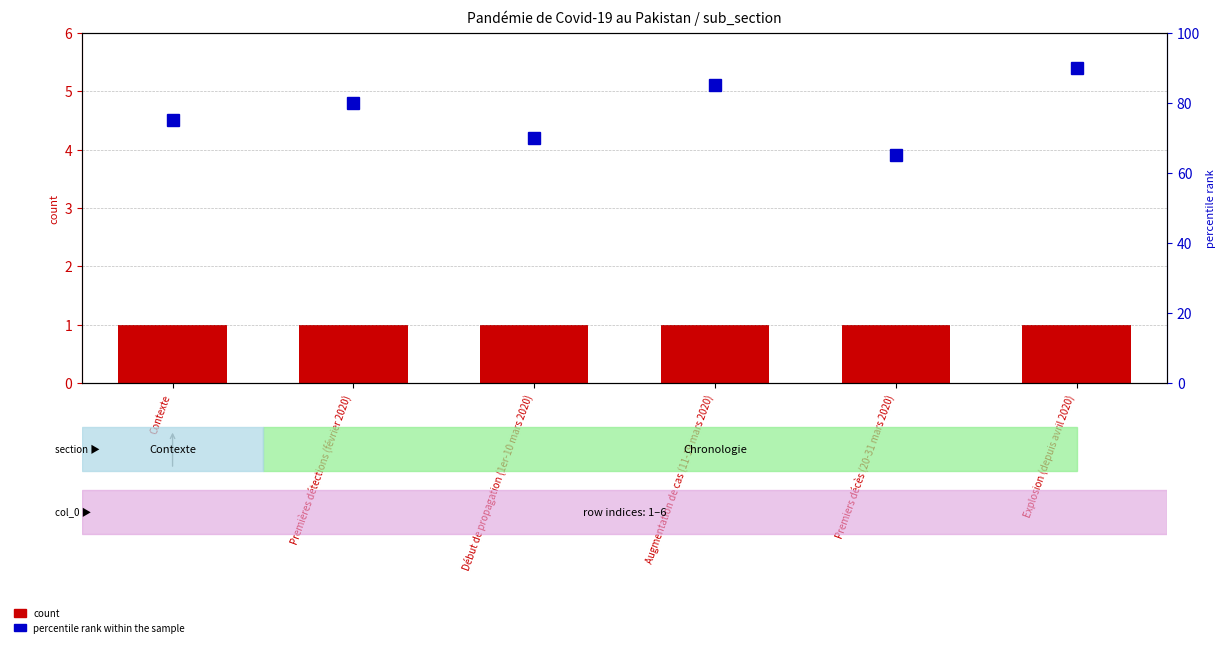

What are all the series names shown in the legend?

count, percentile rank within the sample